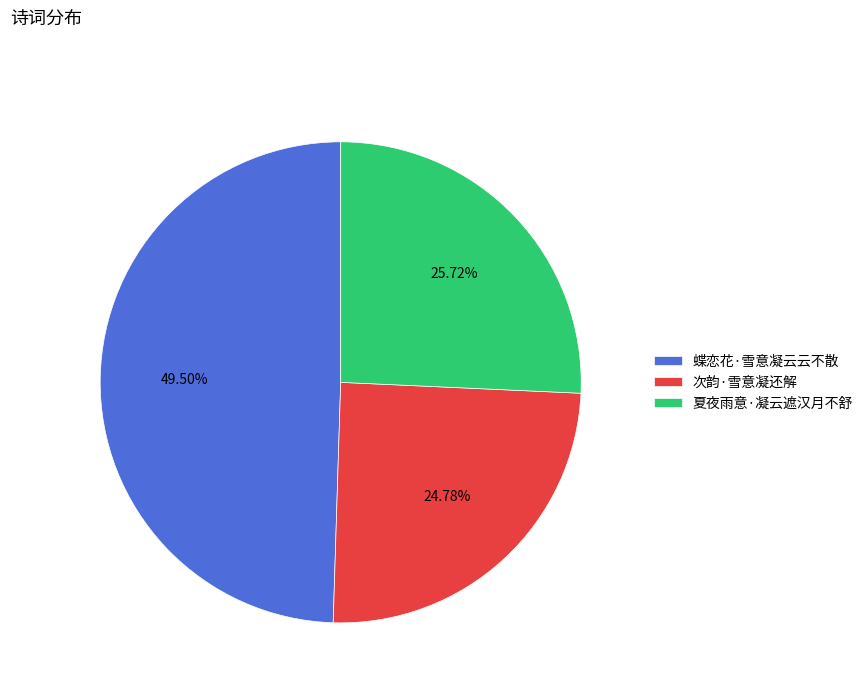

True or false: 夏夜雨意·凝云遮汉月不舒 accounts for 26% of the total.

True